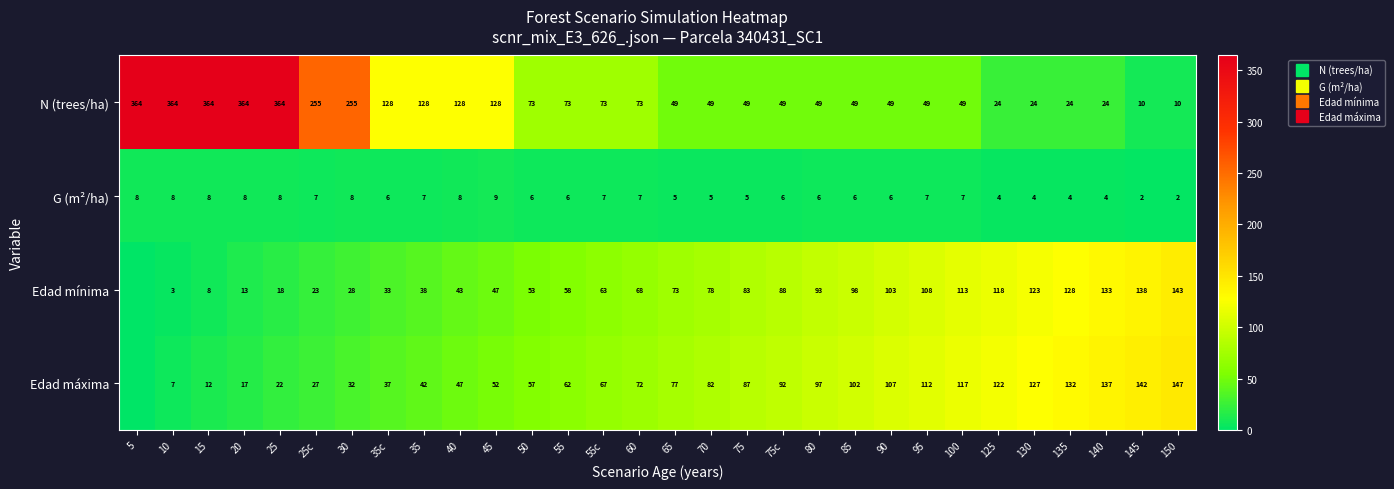

What is the total value across all series at 75?

224.2